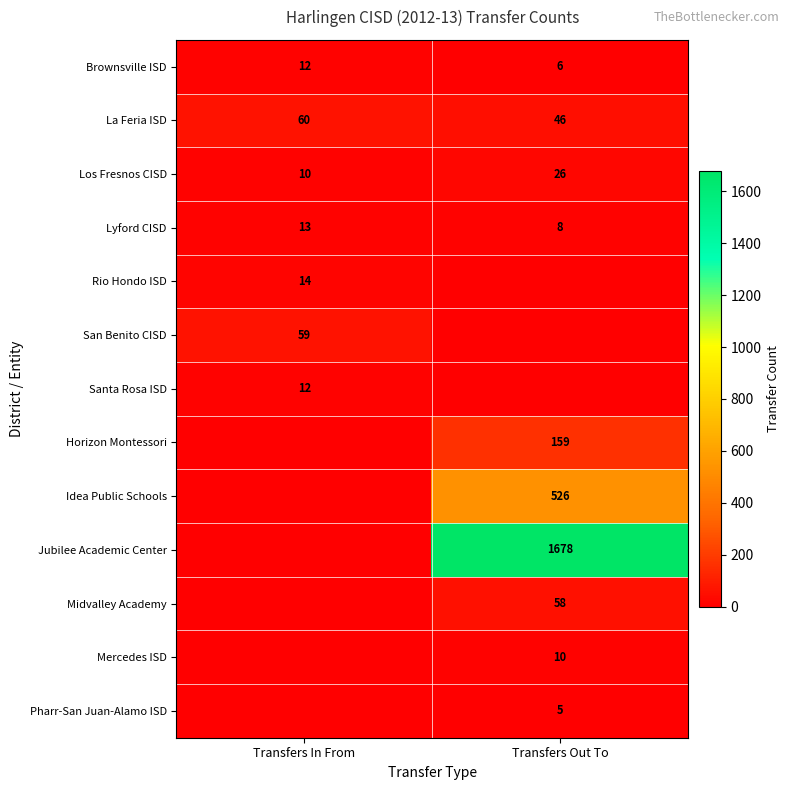

Which label corresponds to the smallest value in the chart?

Transfers Out To